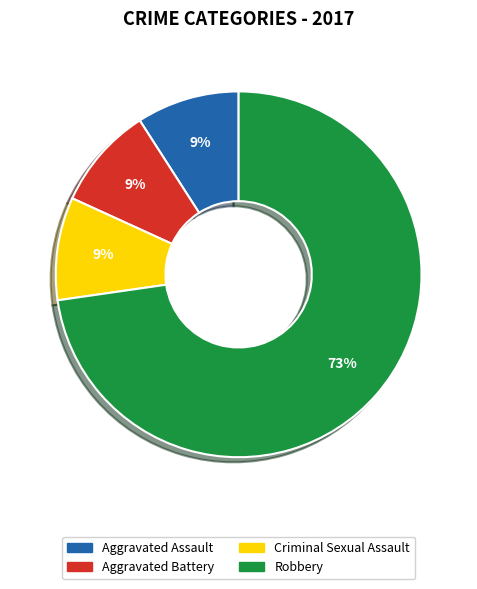

Which slice represents more than half of the pie?

Robbery